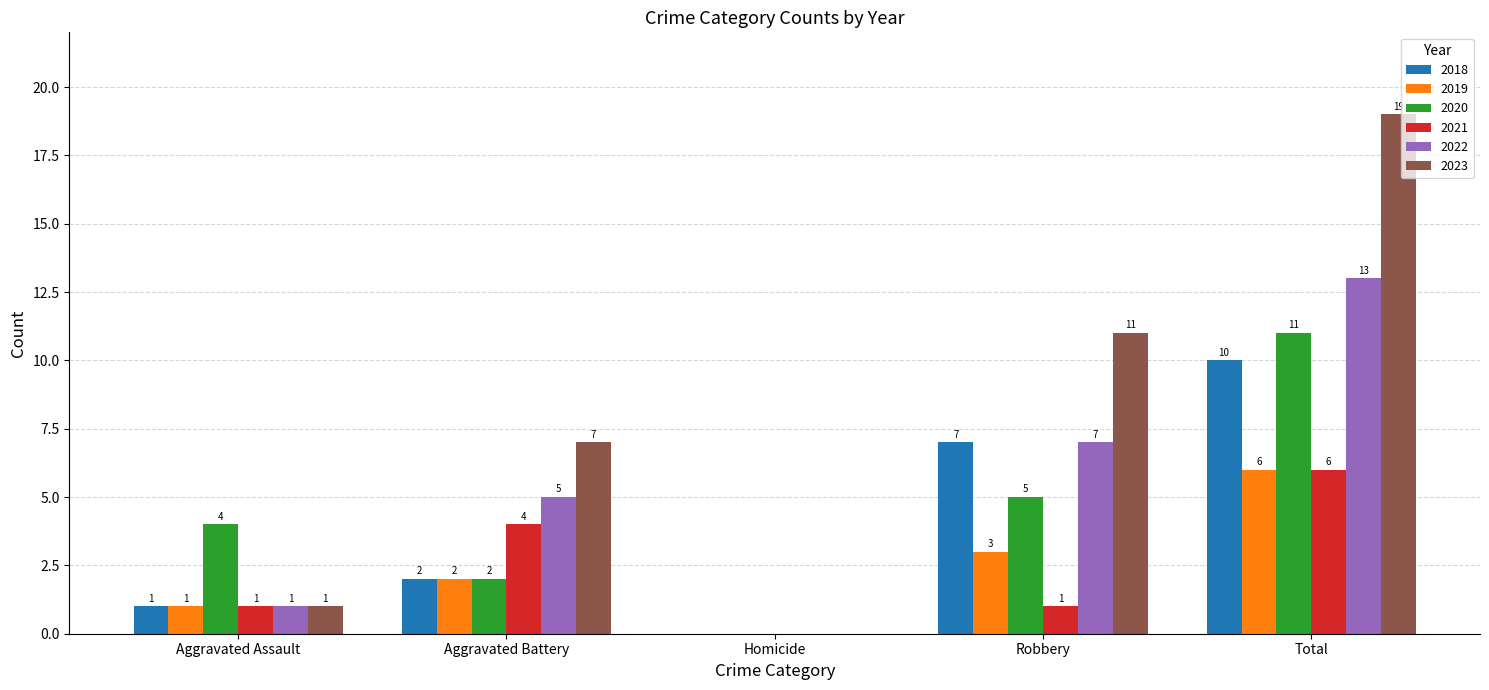

What is the sum of the 2020 values at Homicide and Robbery?

5